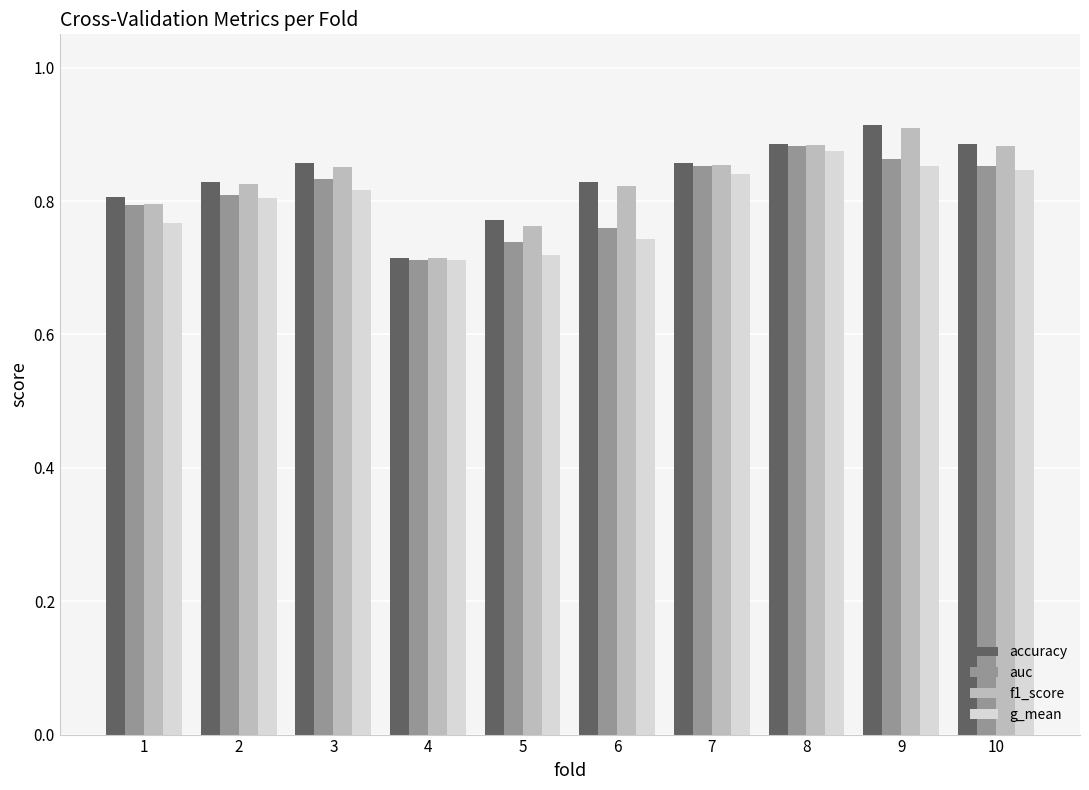

Between 8 and 10, which series saw the biggest shift?

auc